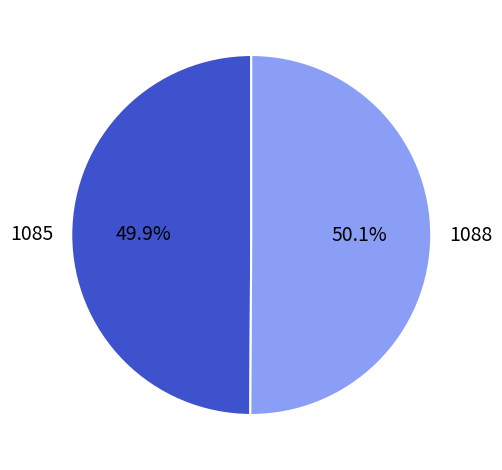

The 1085 slice represents 39% of the pie. True or false?

False